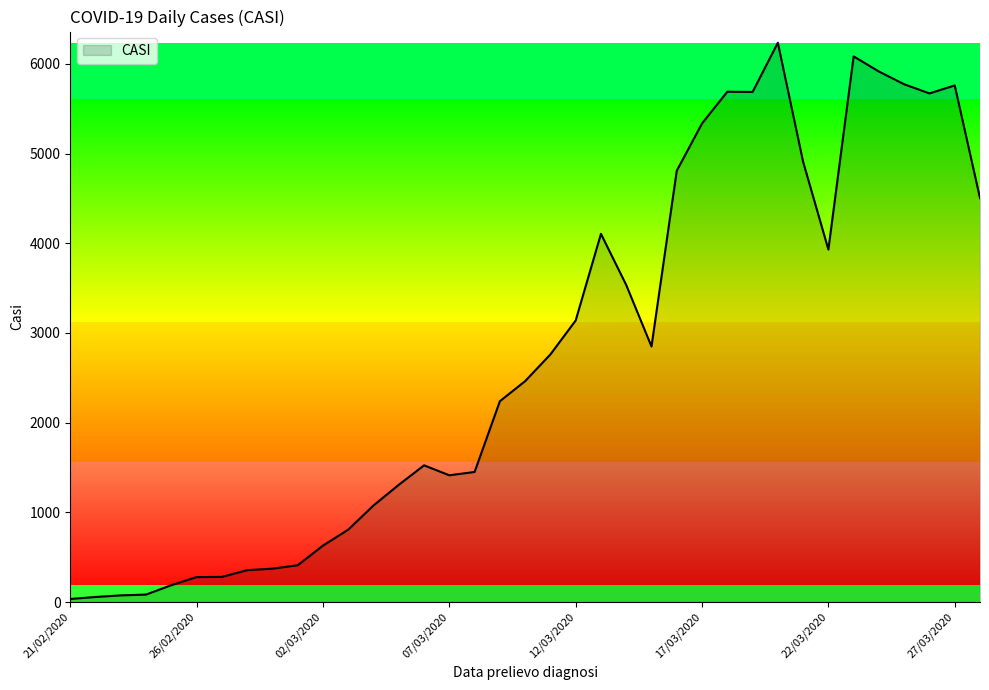

How many distinct data groups are displayed?

1